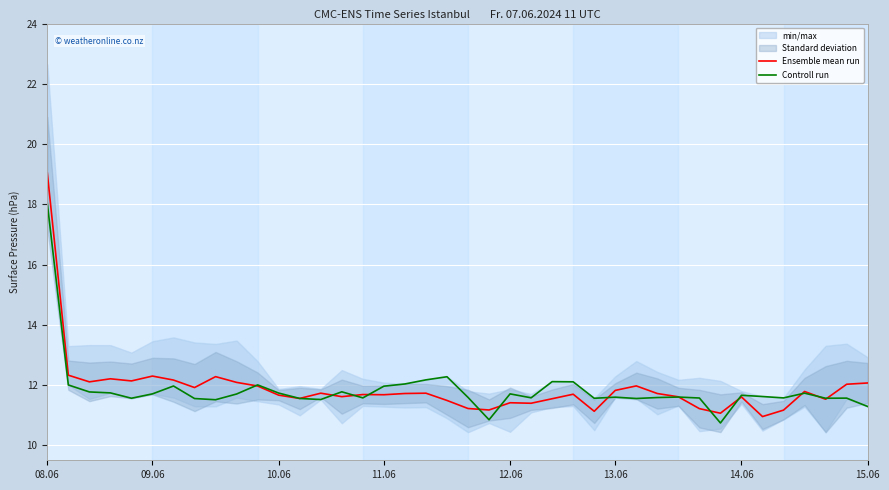

At which label does Controll run reach its peak?

08.06